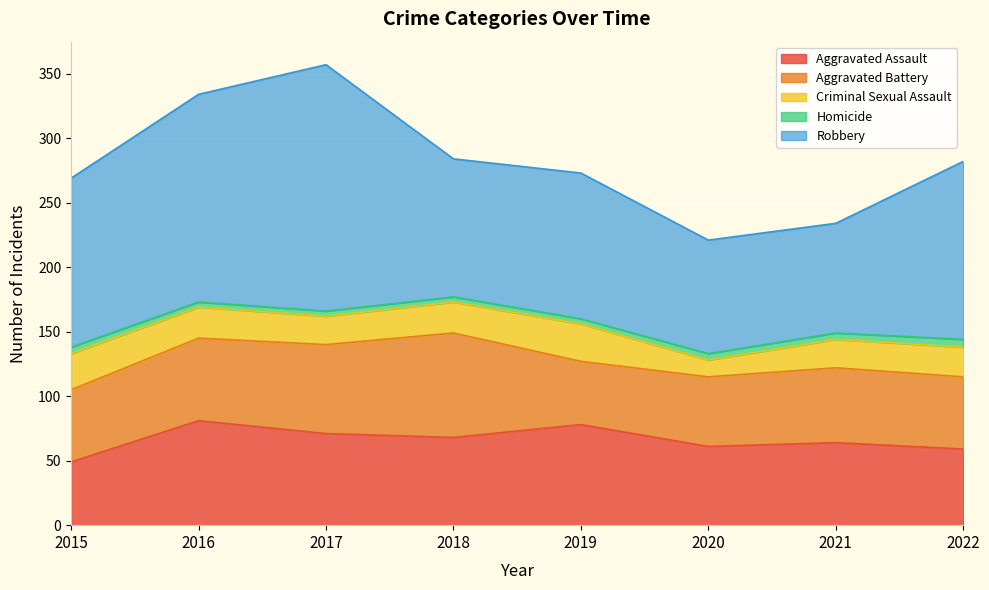

Which has a higher value, 2022 or 2018?

2018